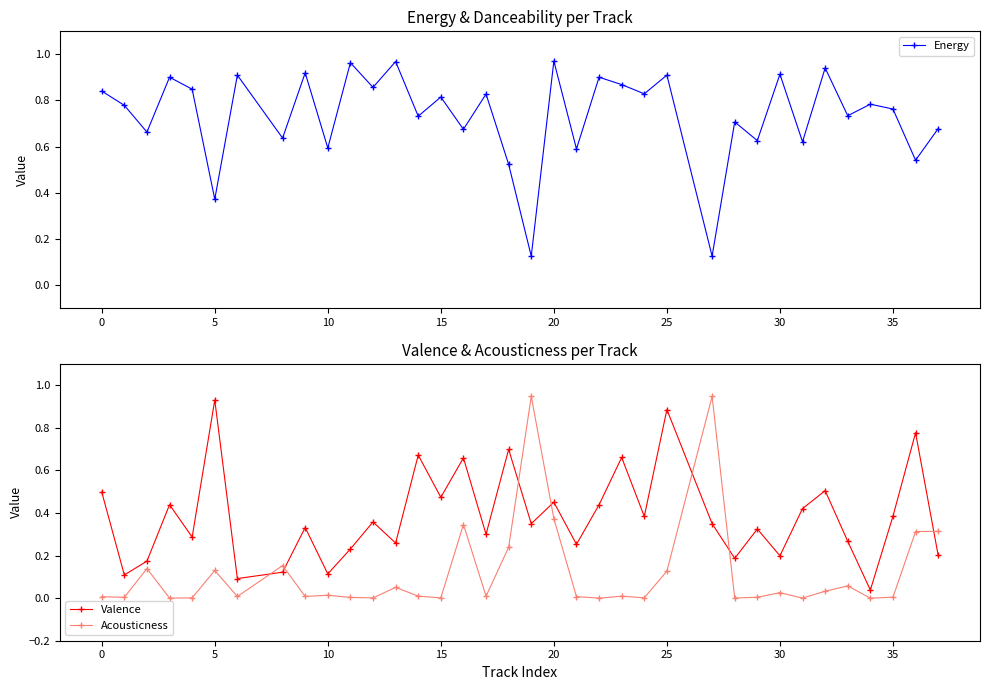

How many distinct data groups are displayed?

3